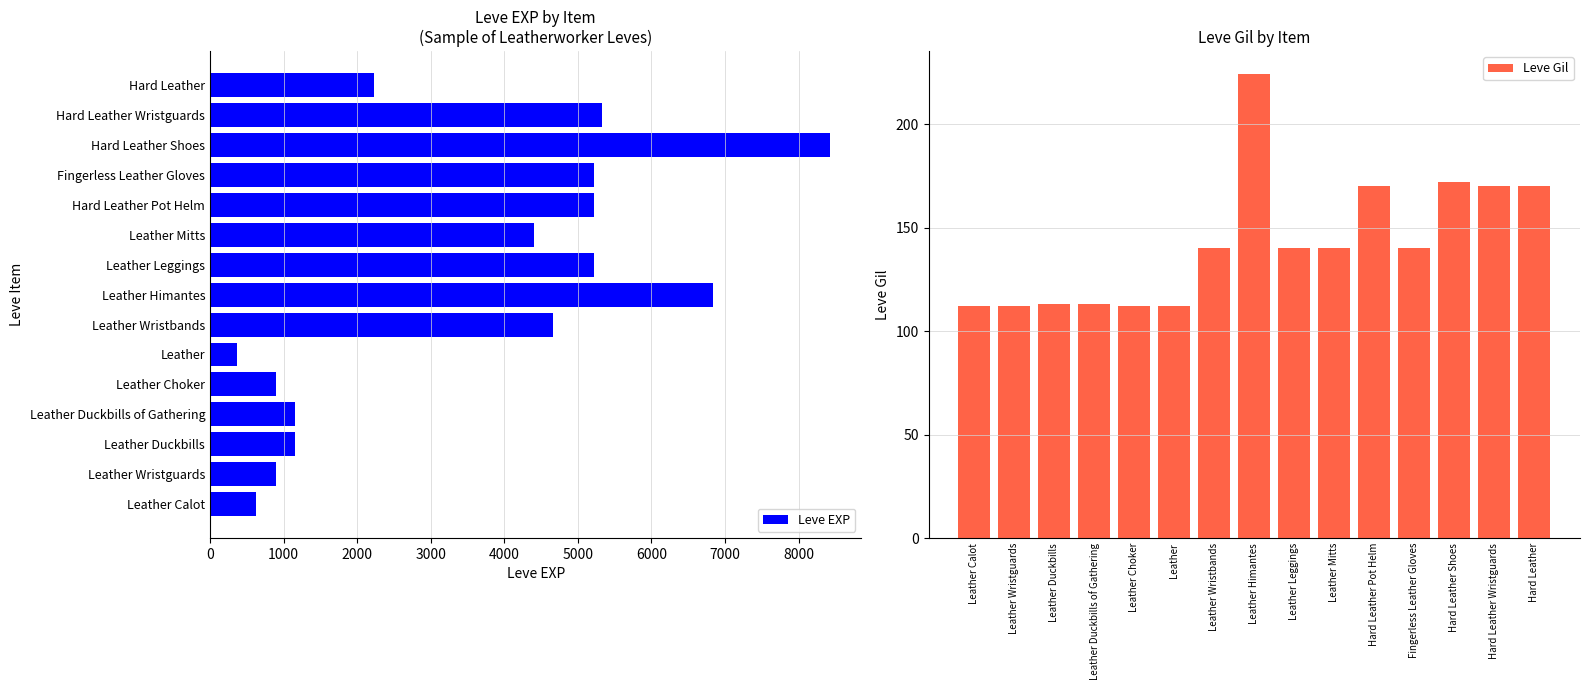

What value does the Leve EXP series have at Leather?

370